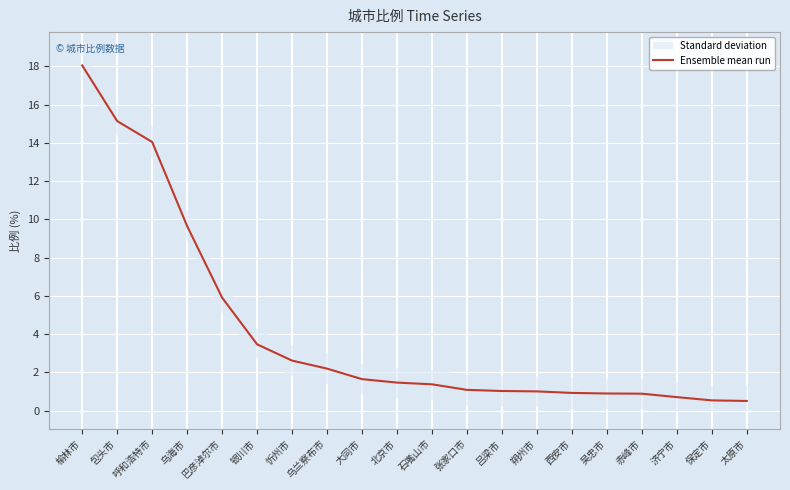

True or false: the data shows 1.7 at 吕梁市.

False